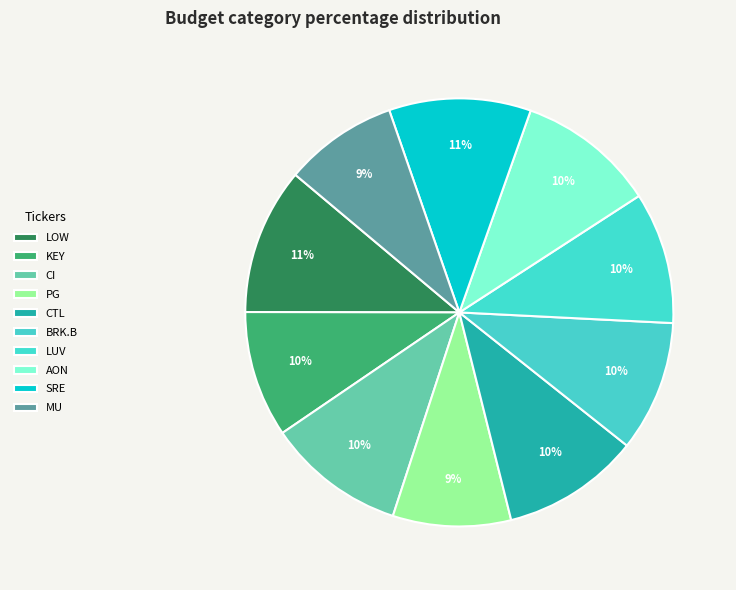

Does PG account for over 50% of the chart?

No